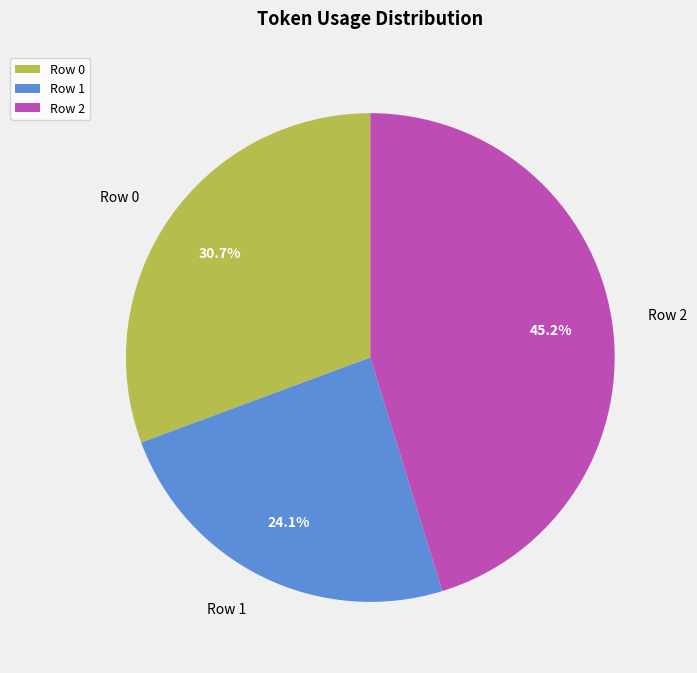

What is the largest slice in the pie chart?

Row 2